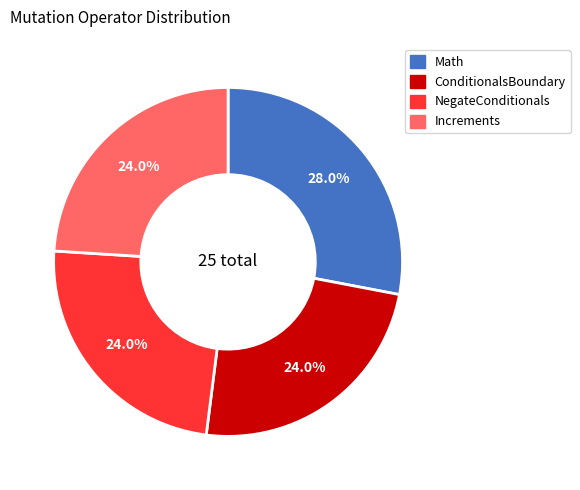

To the nearest percent, what portion does ConditionalsBoundary represent?

24%